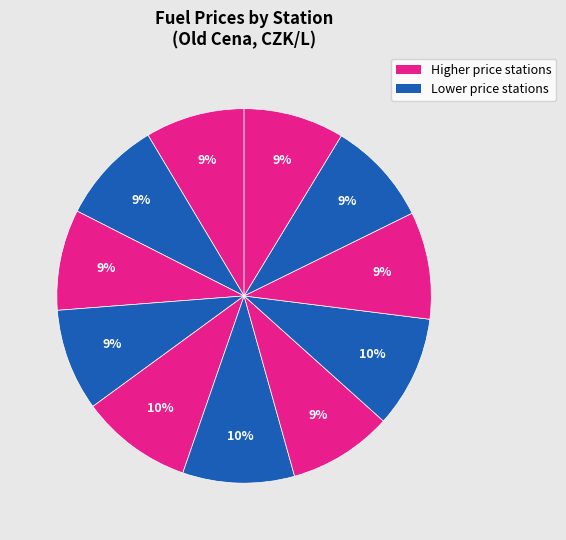

To the nearest percent, what is the difference between the largest and smallest slice percentages?

1%